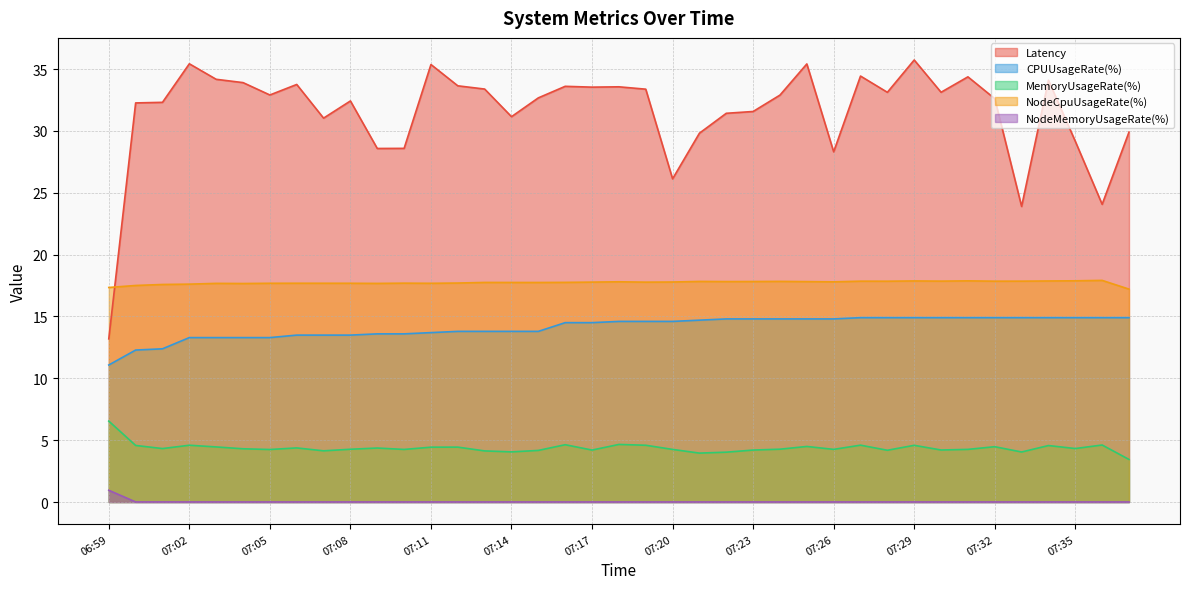

What is the difference between the second highest and second lowest values in the NodeCpuUsageRate(%) series?

0.5